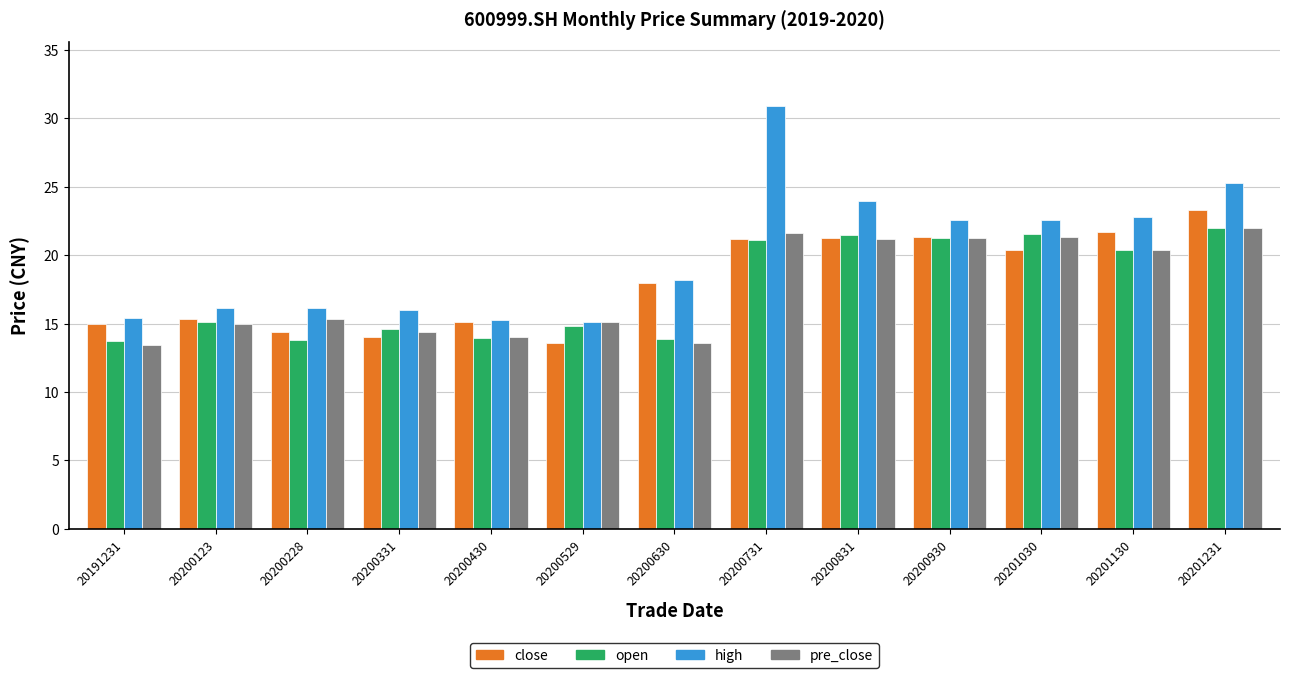

What is the value of the open bar at the 6th from the left?

14.8